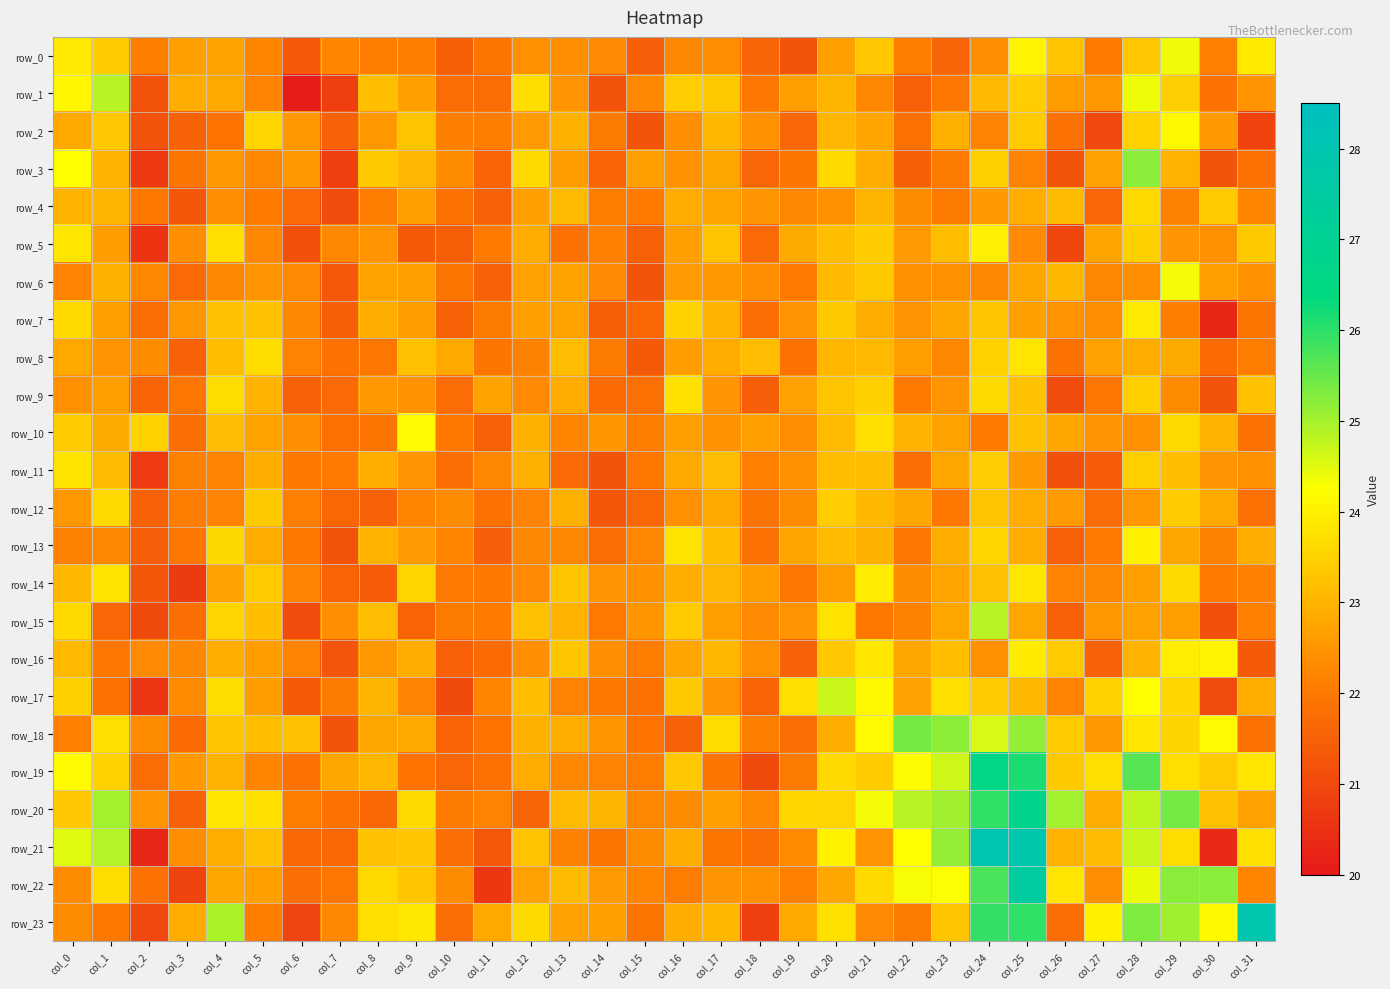

At which label does row_17 first exceed 22?

col_0